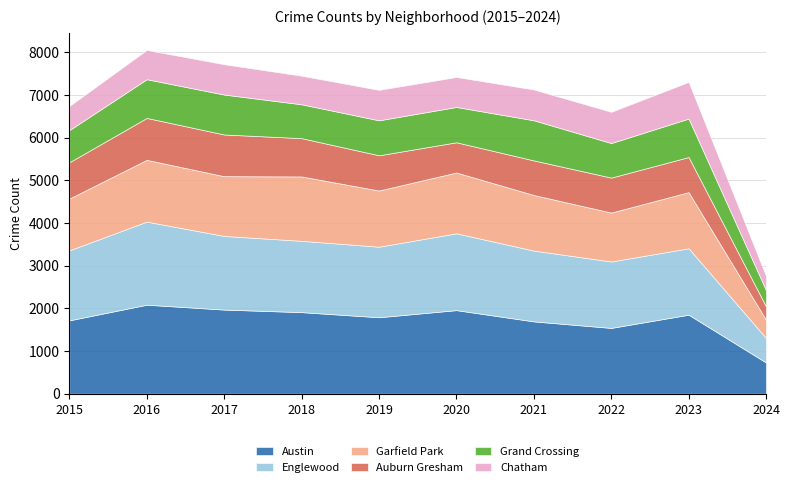

What is the greatest value displayed?

2086